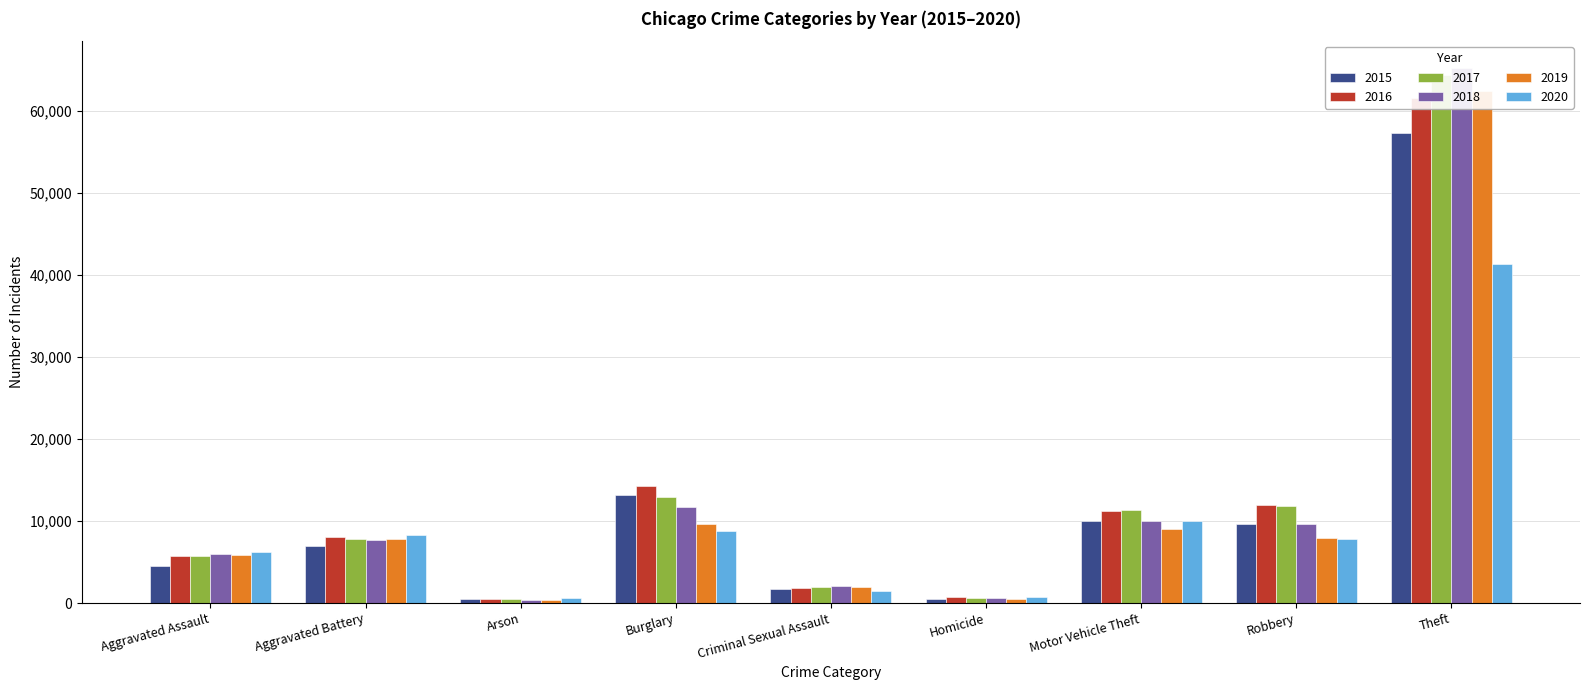

Between Burglary and Aggravated Battery, which is larger?

Burglary